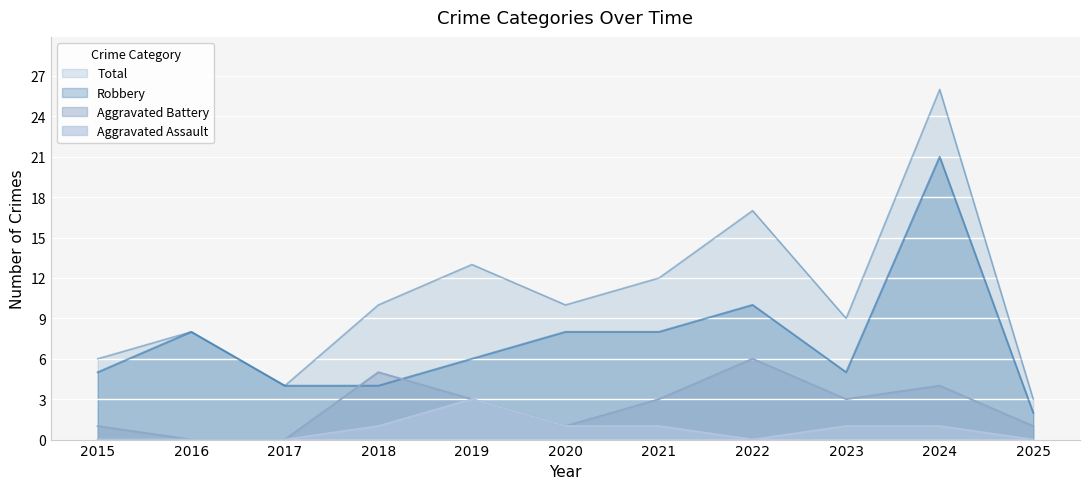

True or false: Aggravated Assault has a value of 2 at 2016.

False